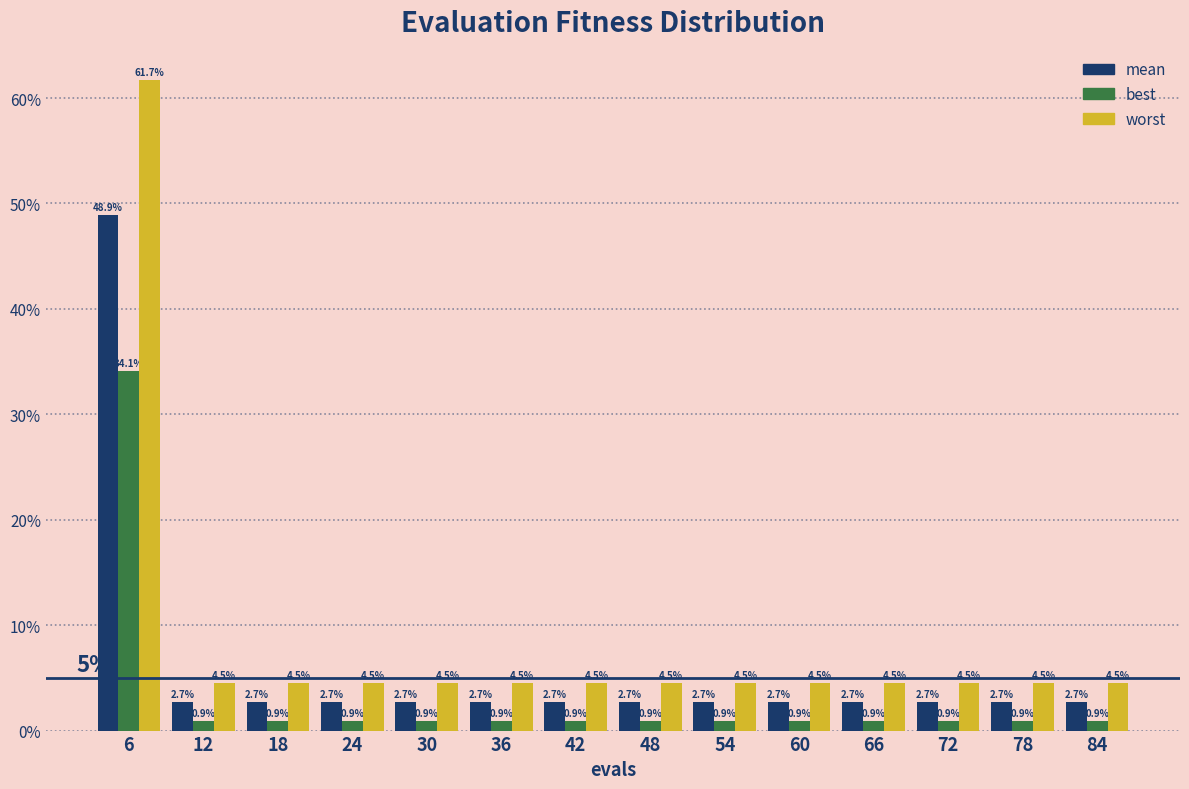

Are the bars grouped side by side (vs. stacked)?

Yes